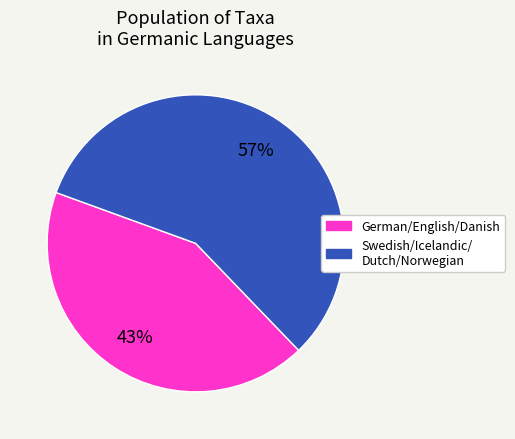

Count the number of slices in the pie.

2